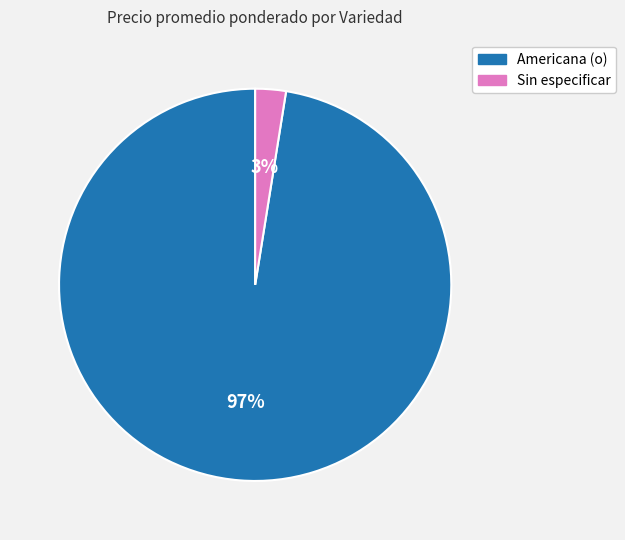

What is the largest slice in the pie chart?

Americana (o)